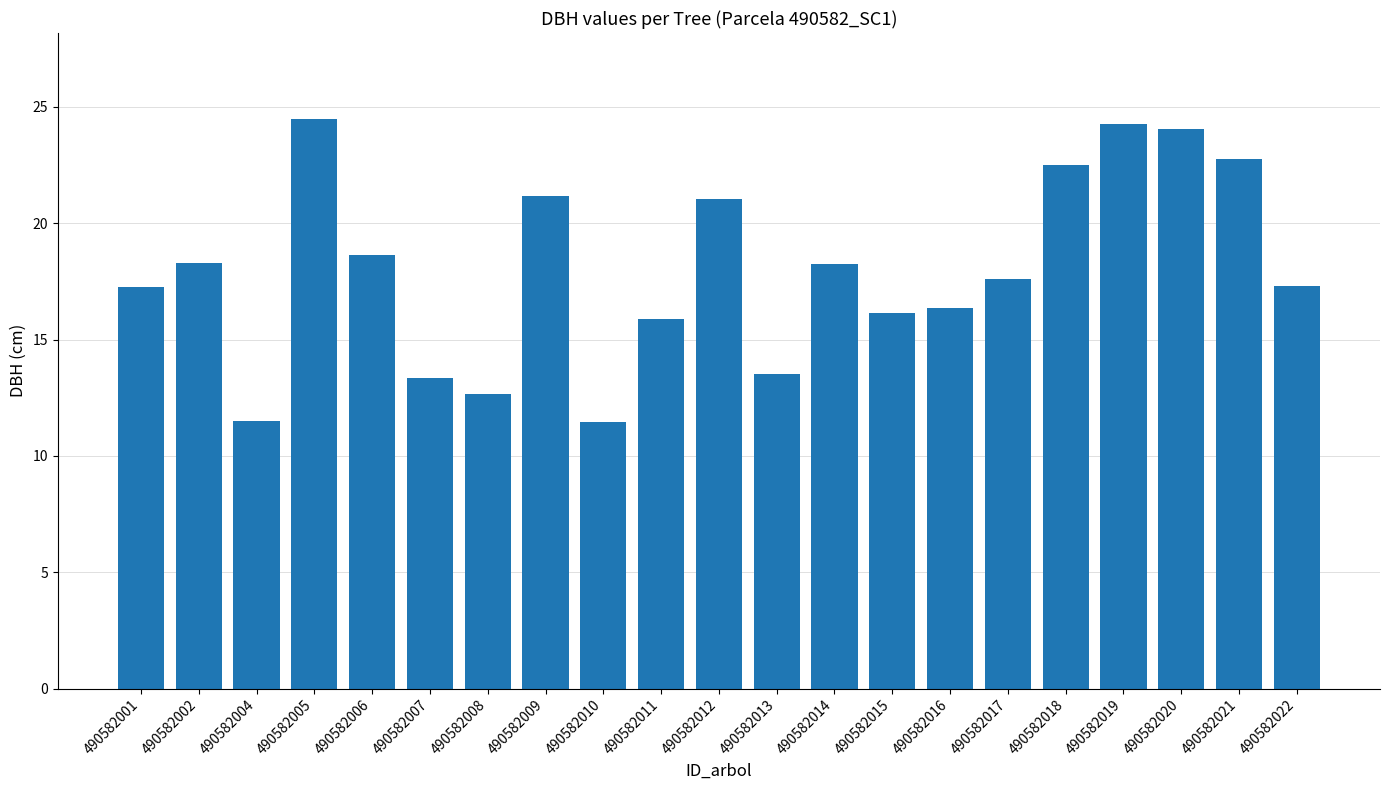

What value does the data have at 490582004?

11.5